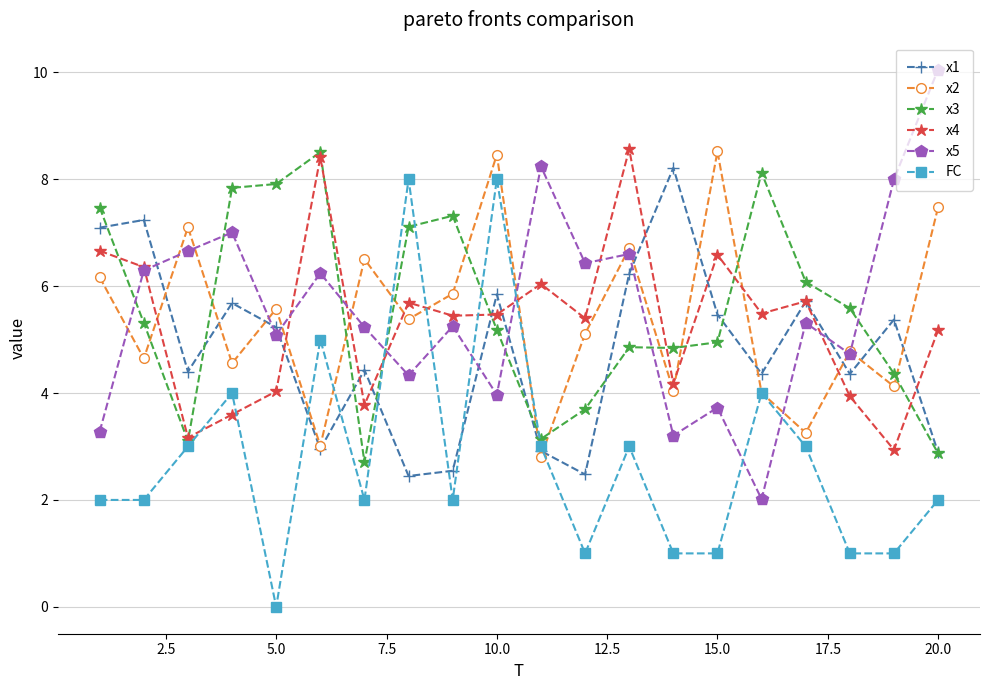

What is the value of the x3 point at the 6th from the left?

8.5